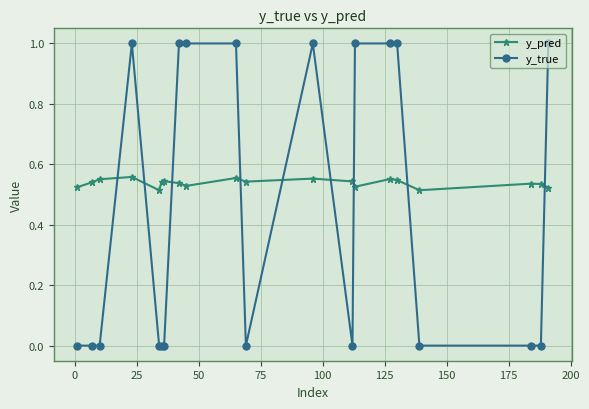

True or false: y_true and y_pred intersect in this chart.

True